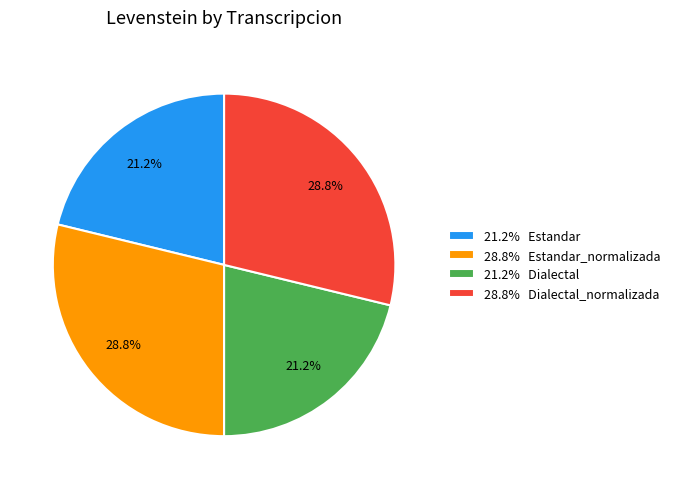

Approximately how many times larger is the value at 21.2% Estandar compared to 21.2% Dialectal?

1.0